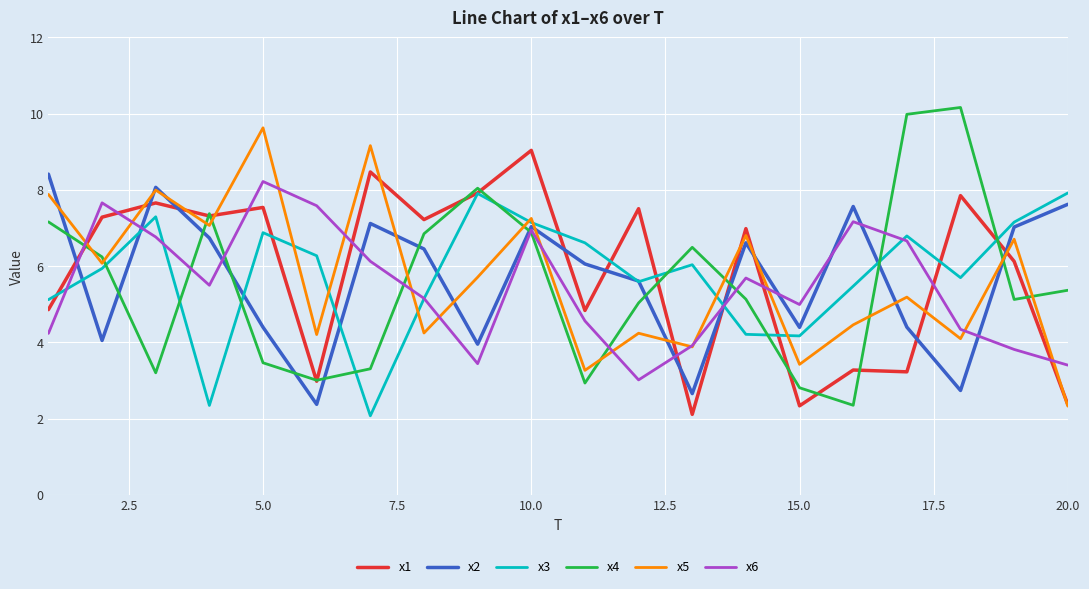

What is the difference between the second highest and minimum values in the x3 series?

5.8